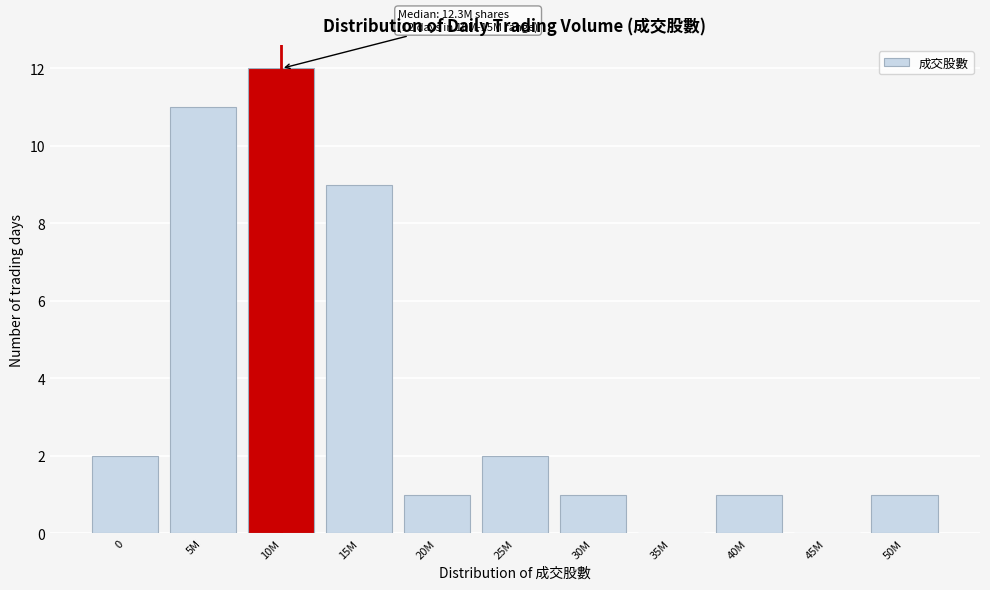

Reading right to left, list all the values displayed in this chart.

50M=1	45M=0	40M=1	35M=0	30M=1	25M=2	20M=1	15M=9	10M=12	5M=11	0=2